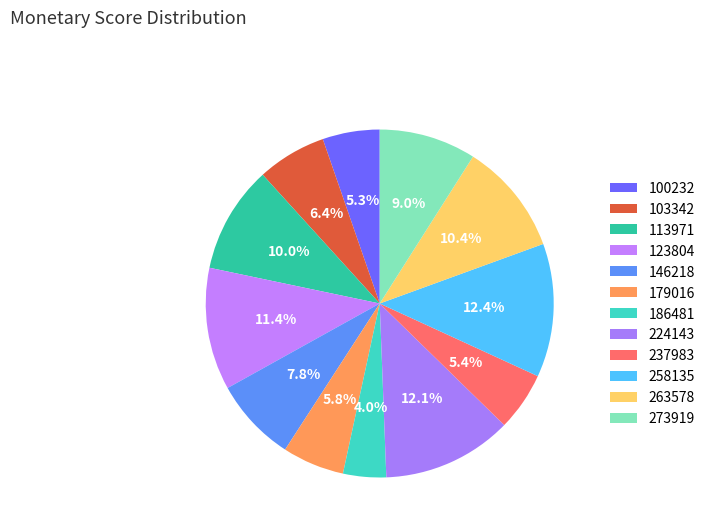

Which slice is the largest?

258135